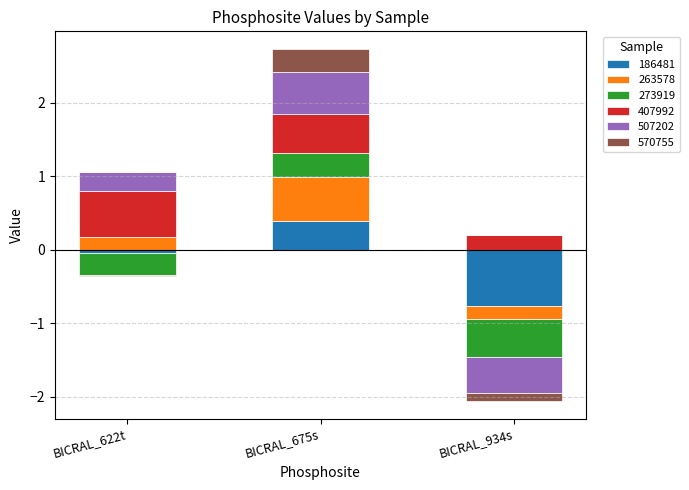

Is it true that 263578 equals -0.4 at BICRAL_934s?

False